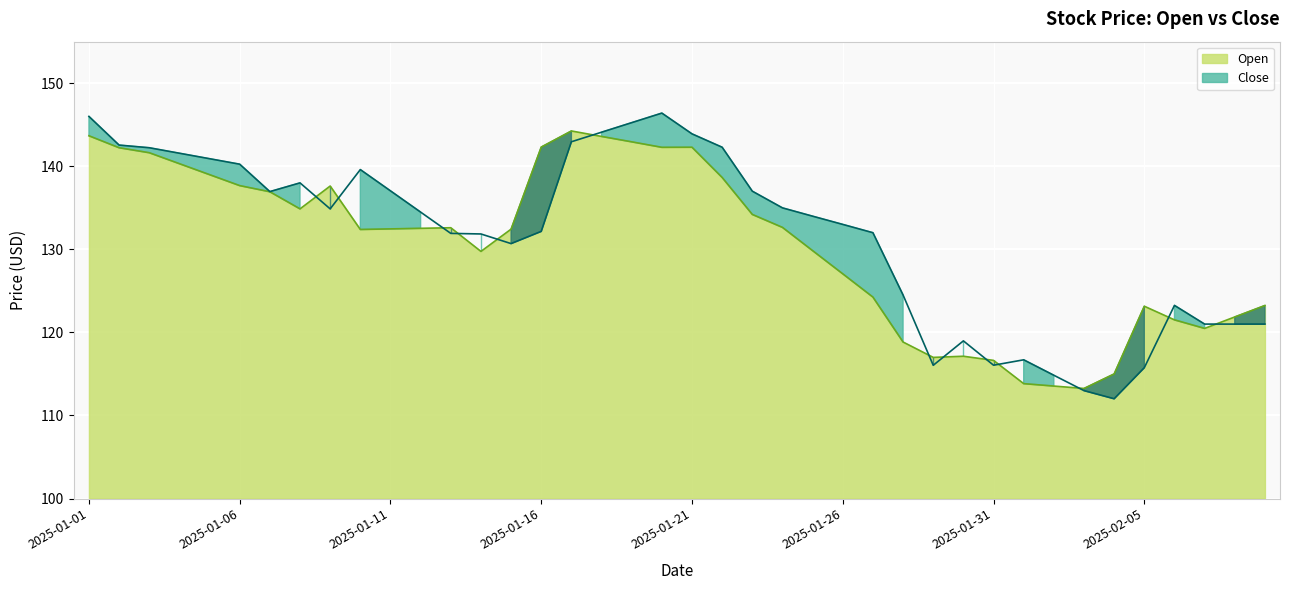

What are all the series names shown in the legend?

Open, Close